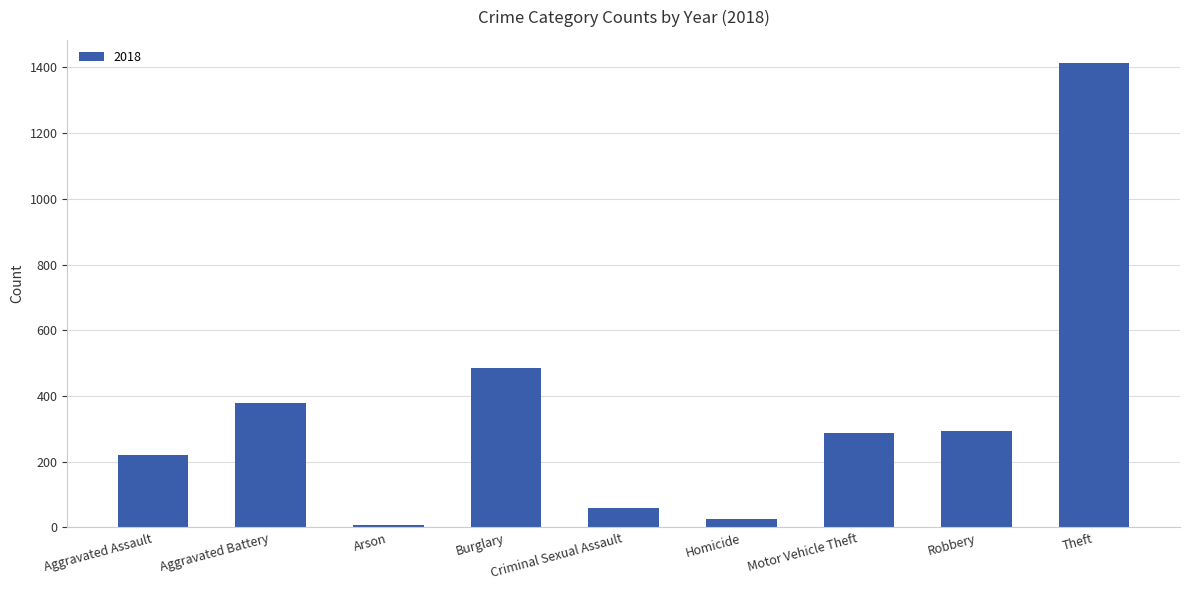

What is the average value?

352